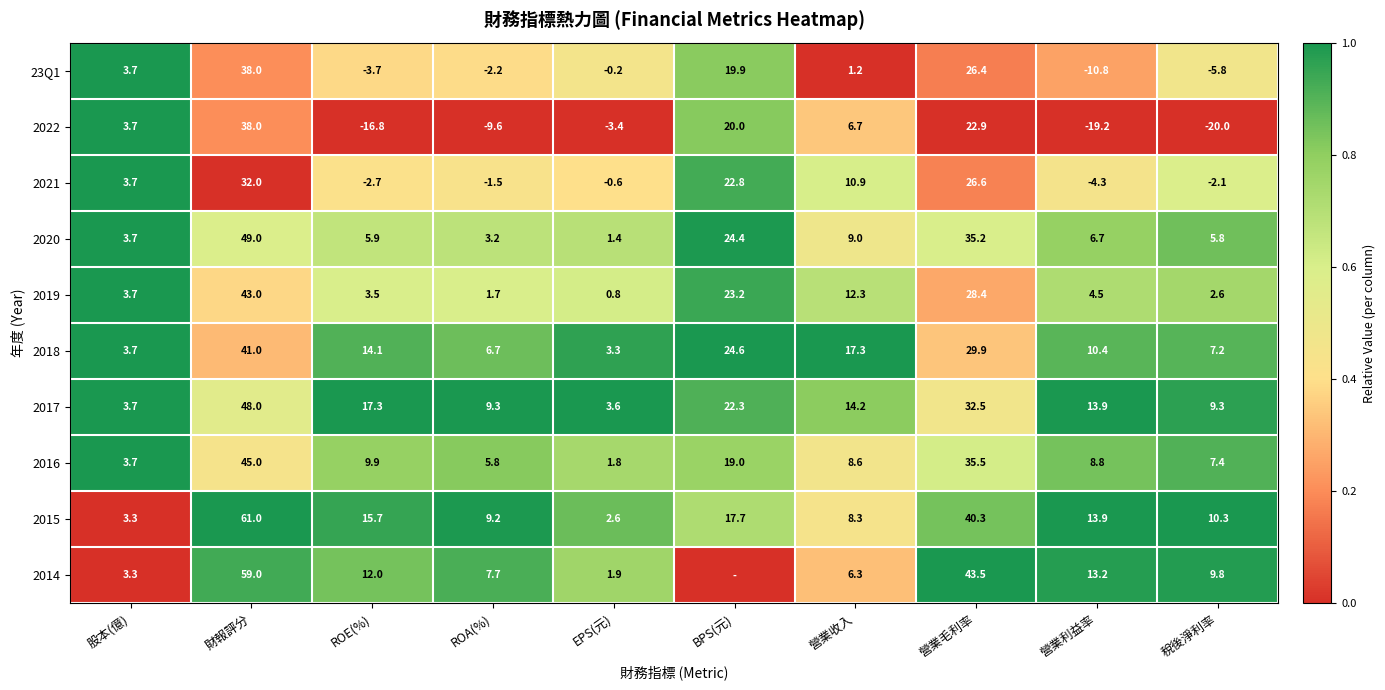

True or false: 23Q1 has a value of 0.6 at 稅後淨利率.

False